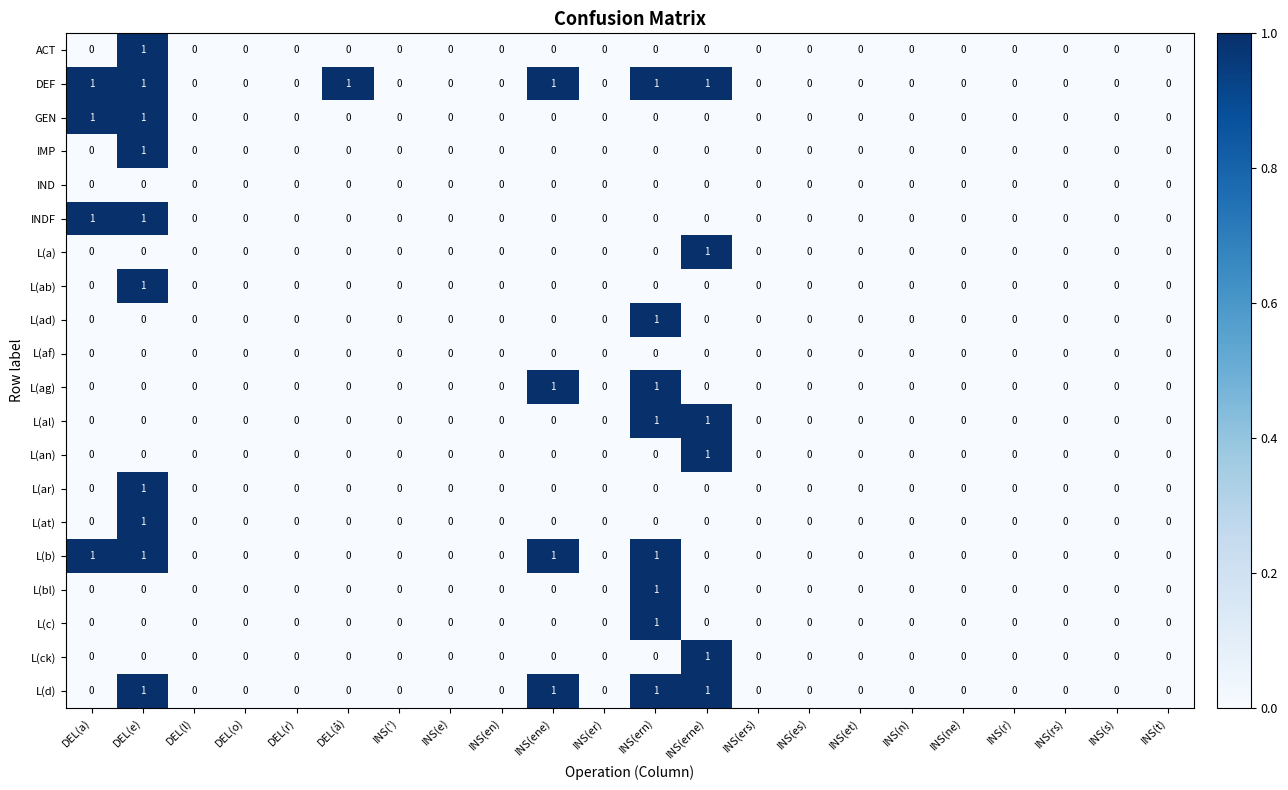

Count the DEF values in the range 0 to 1.

22